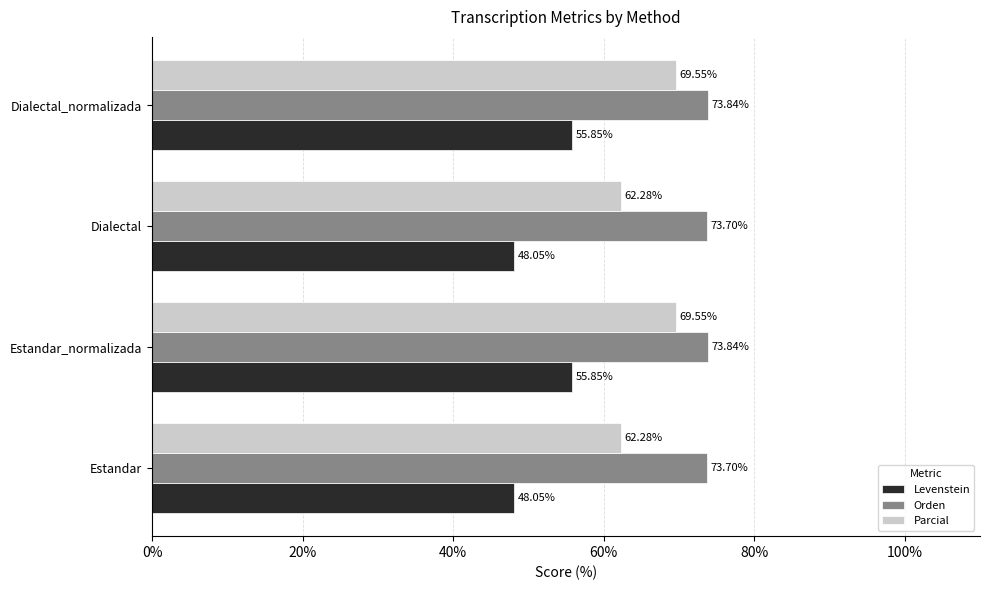

List the series in order of their overall mean, highest first.

Orden, Parcial, Levenstein